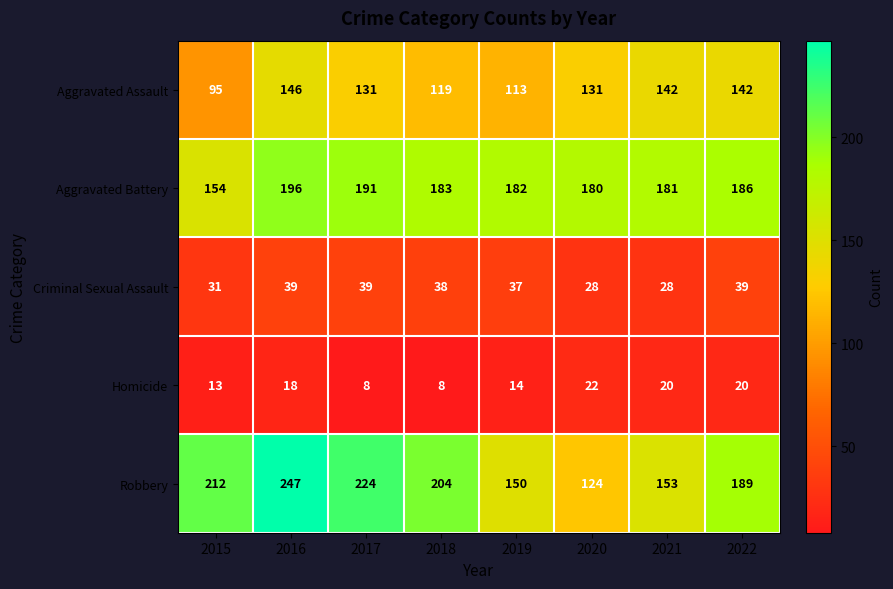

What is the smallest value displayed?

8